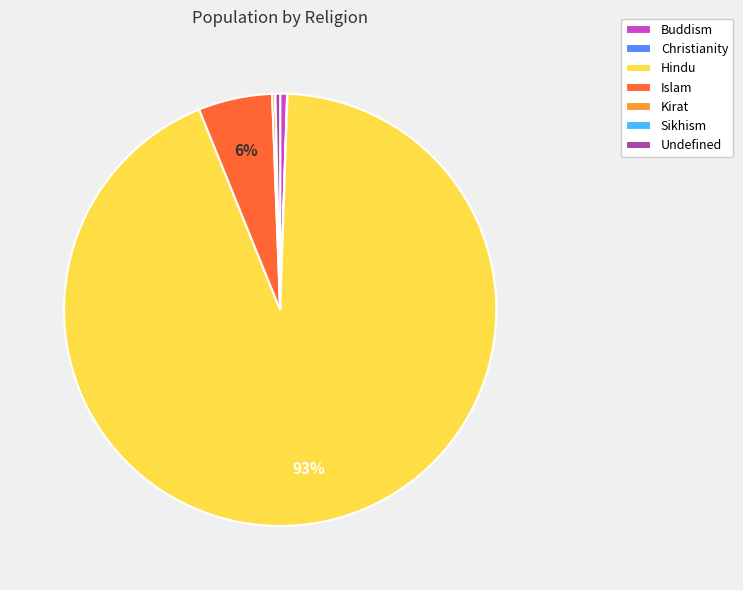

Which category accounts for the majority?

Hindu